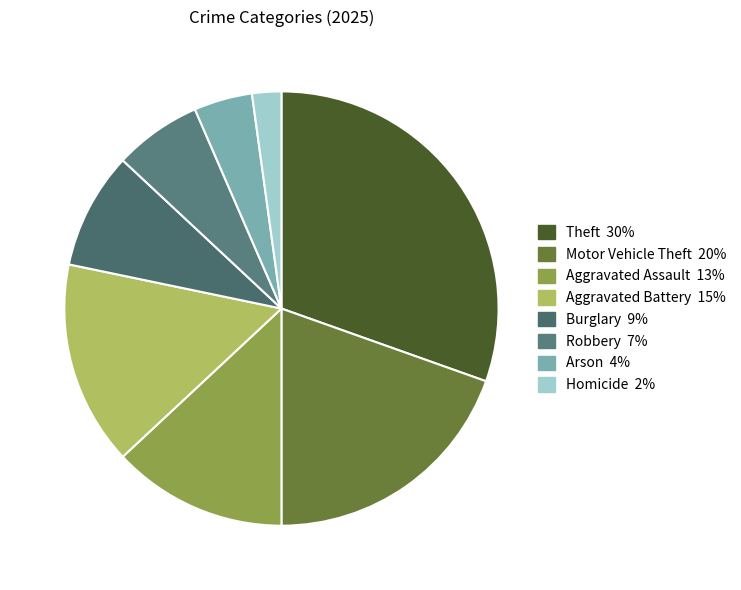

True or false: Homicide accounts for 1% of the total.

False